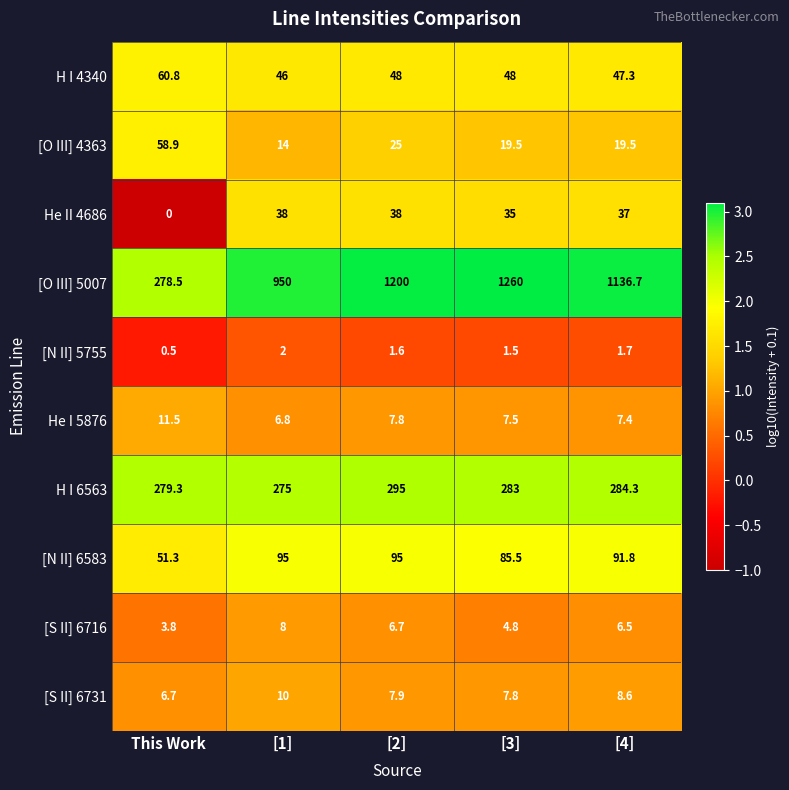

Which category has the highest value across all series?

[3]